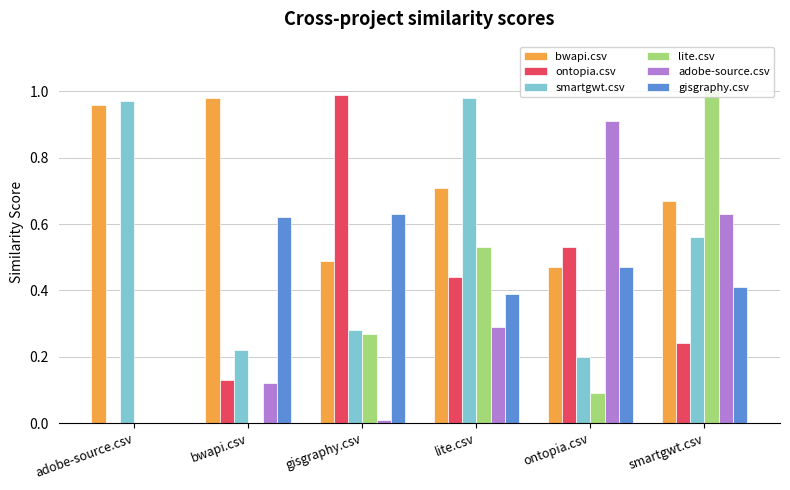

How many values in adobe-source.csv are above zero?

5